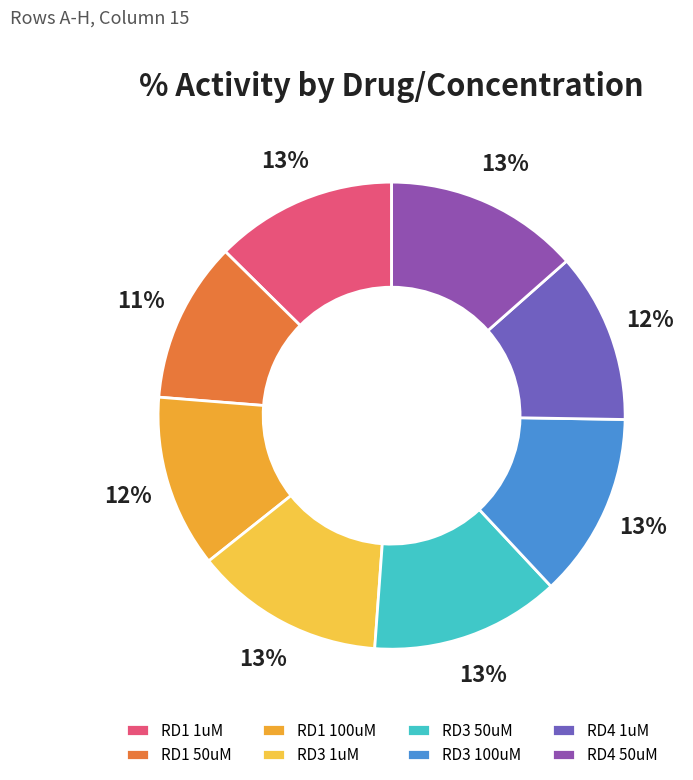

Rank the categories by value from highest to lowest.

RD4 50uM, RD3 1uM, RD3 50uM, RD3 100uM, RD1 1uM, RD1 100uM, RD4 1uM, RD1 50uM